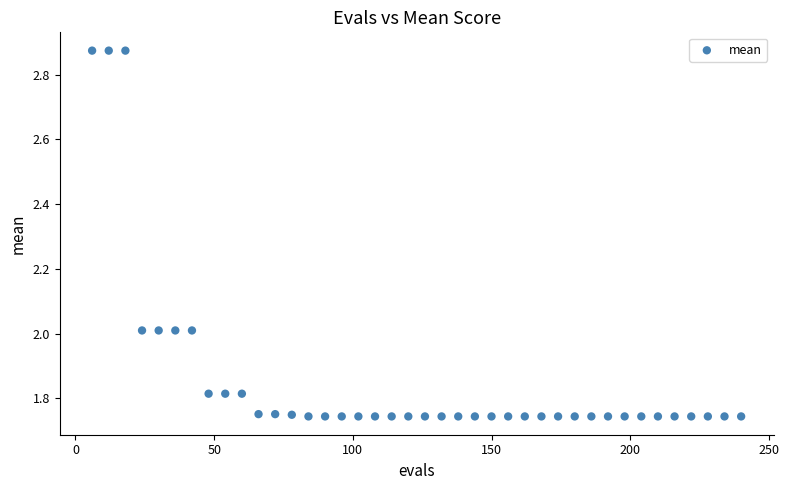

What is the range of X values (max minus min)?

234.0